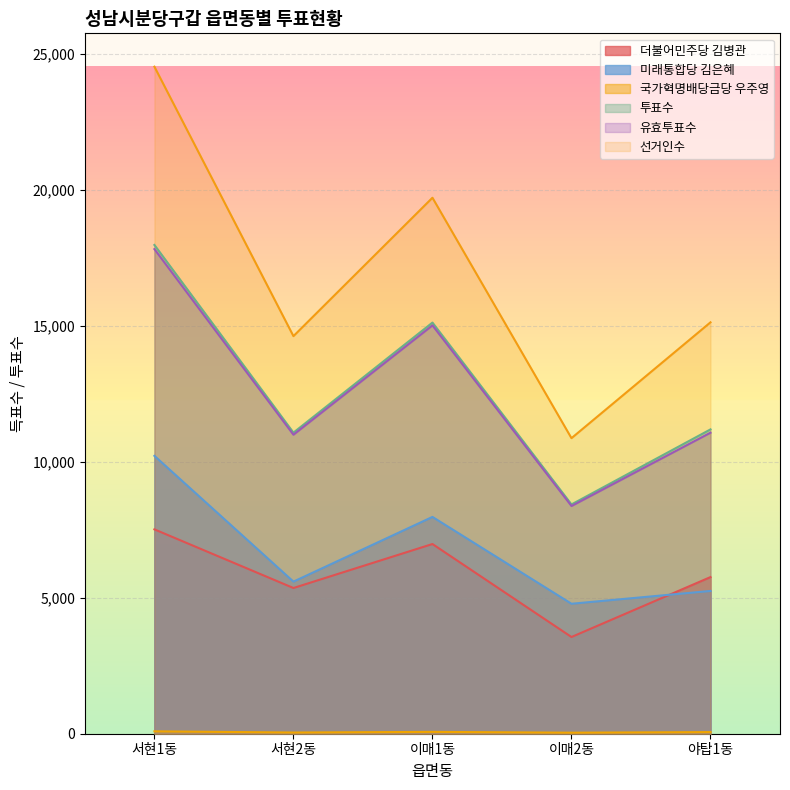

What is the approximate value of 선거인수 at 서현2동?

14623